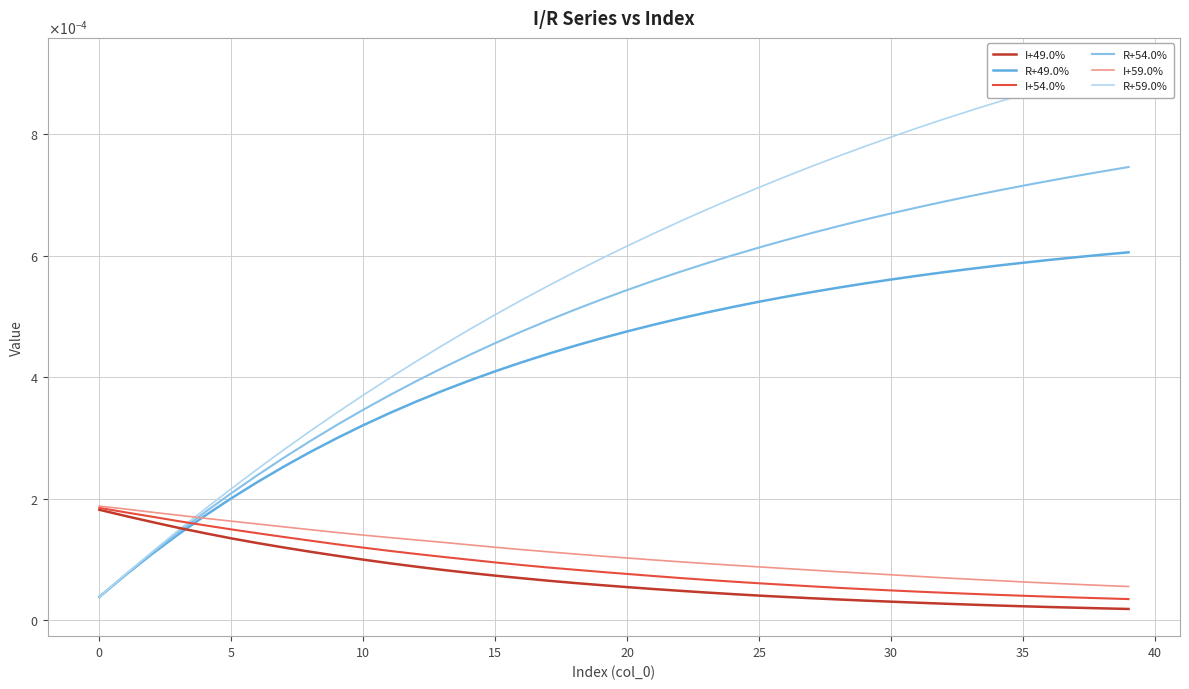

True or false: R+54.0% and I+54.0% intersect in this chart.

True